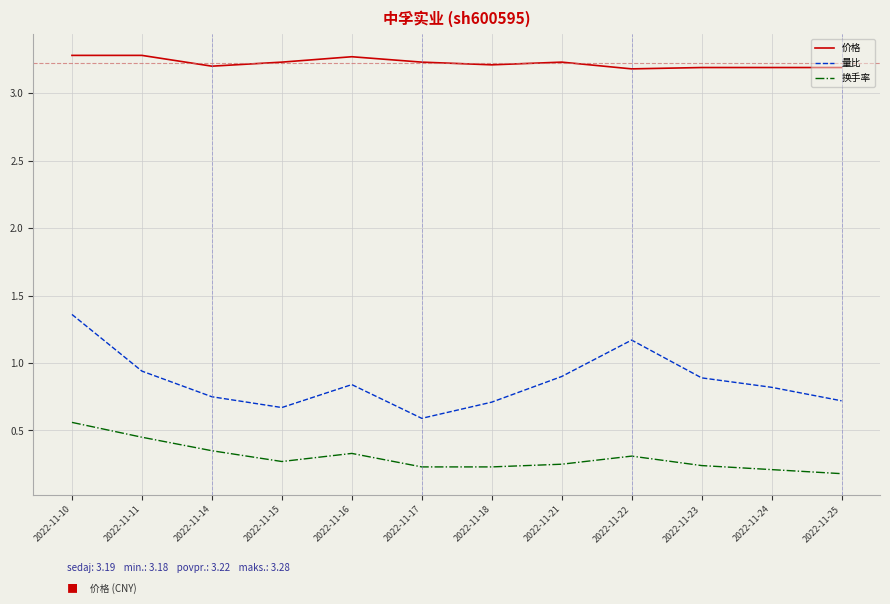

The 量比 series shows 1.3 at 2022-11-21. True or false?

False